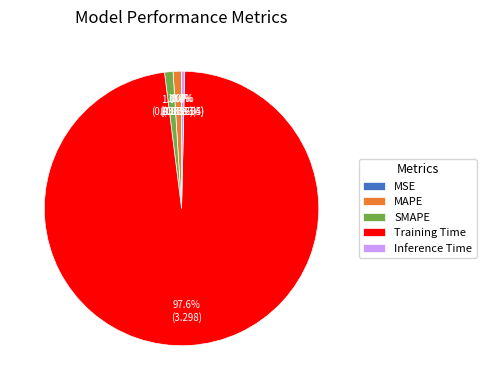

What is the largest slice in the pie chart?

Training Time